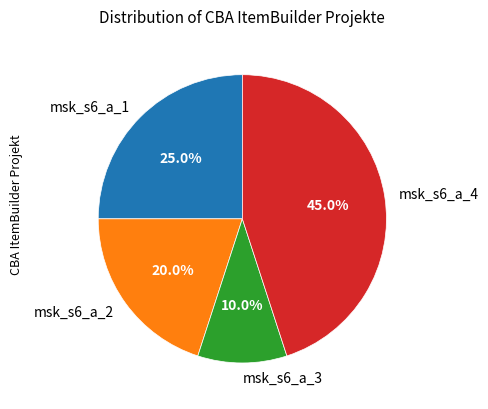

To the nearest percent, what is the combined percentage of msk_s6_a_3 and msk_s6_a_2?

30%